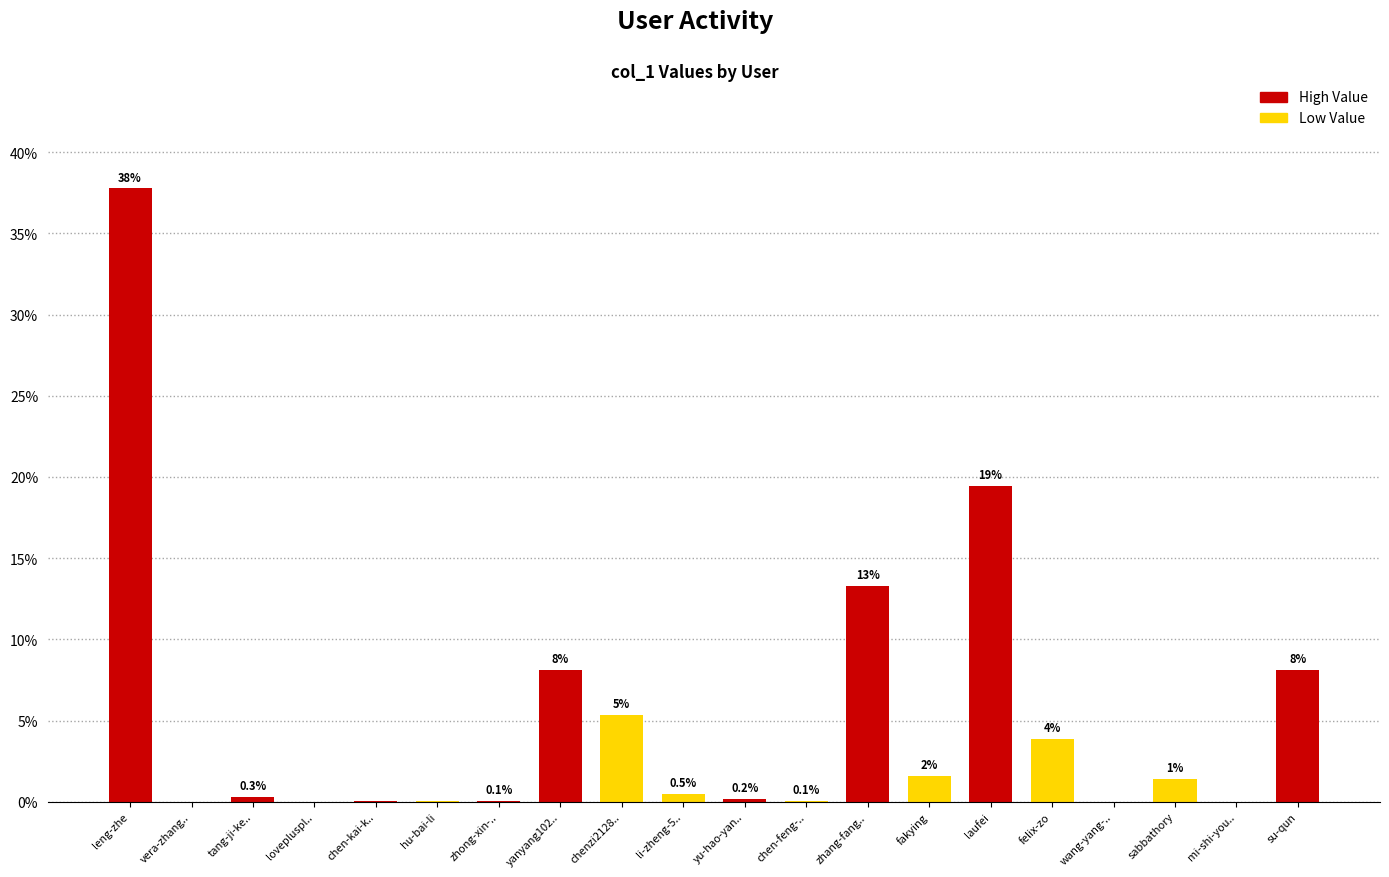

Rank the categories by value from highest to lowest.

leng-zhe, laufei, zhang-fang.., su-qun, yanyang102.., chenzi2128.., felix-zo, fakying, sabbathory, li-zheng-5.., tang-ji-ke.., yu-hao-yan.., zhong-xin-.., chen-feng-.., chen-kai-k.., hu-bai-li, lovepluspl.., mi-shi-you.., vera-zhang.., wang-yang-..